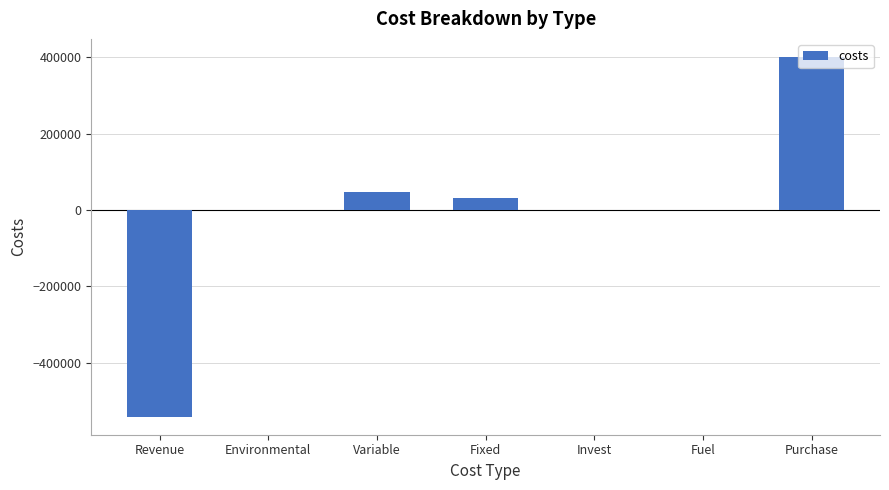

What is the maximum value shown in the chart?

401334.5